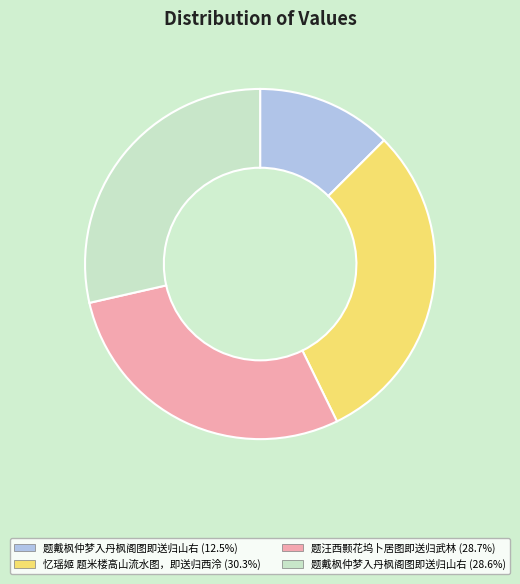

Is there any slice that represents more than half of the pie?

No